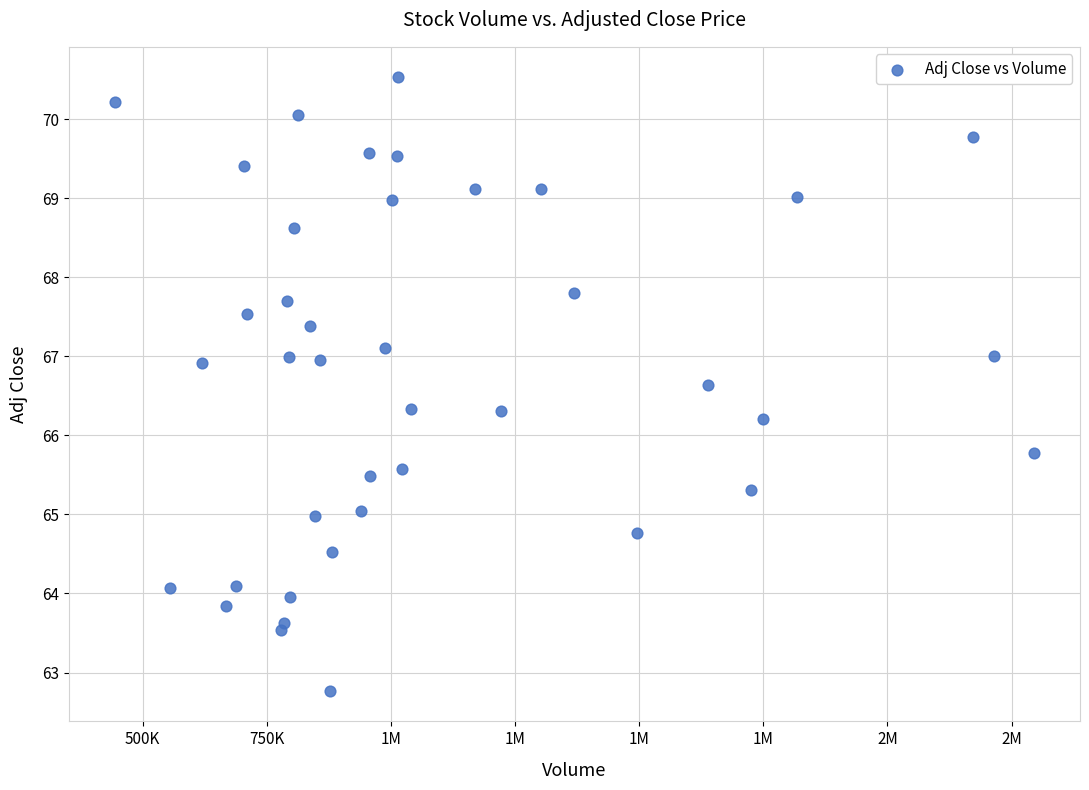

What is the range of X values (max minus min)?

1851700.0